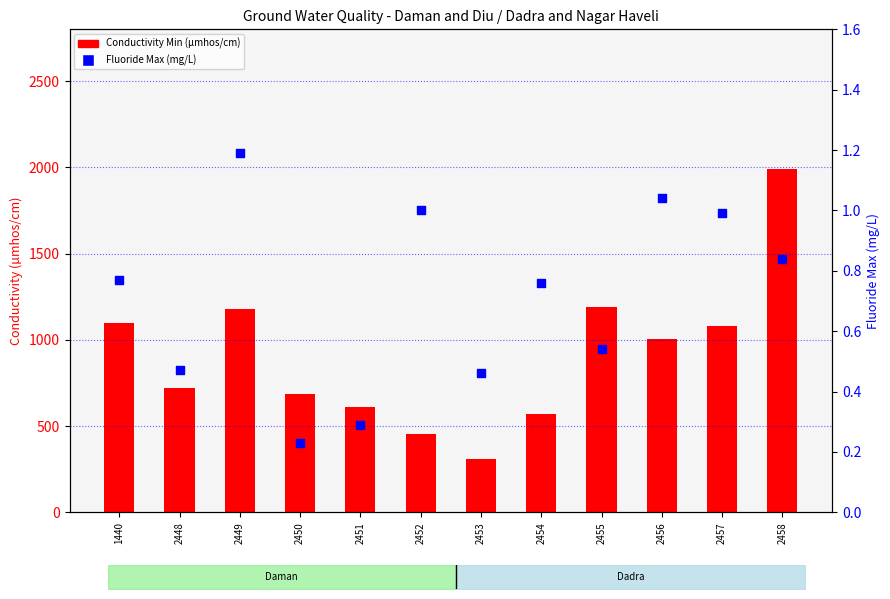

Which series has the largest total across all categories?

Conductivity Min (µmhos/cm)